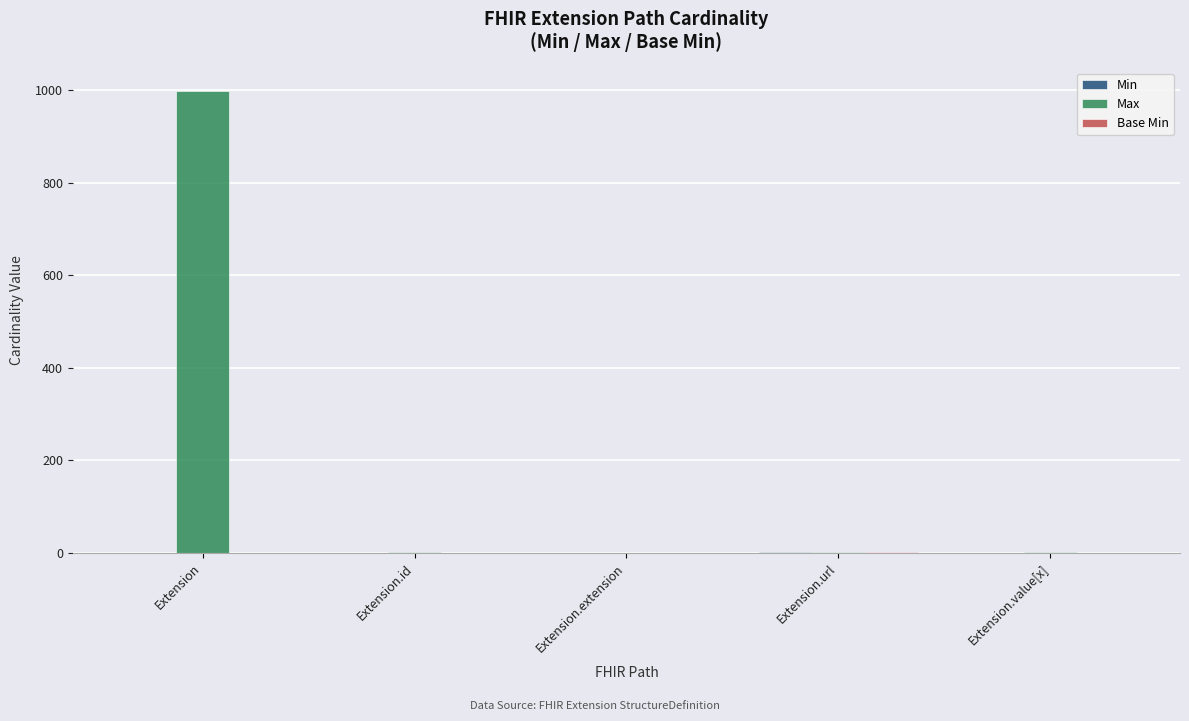

Does the chart contain stacked bars?

No